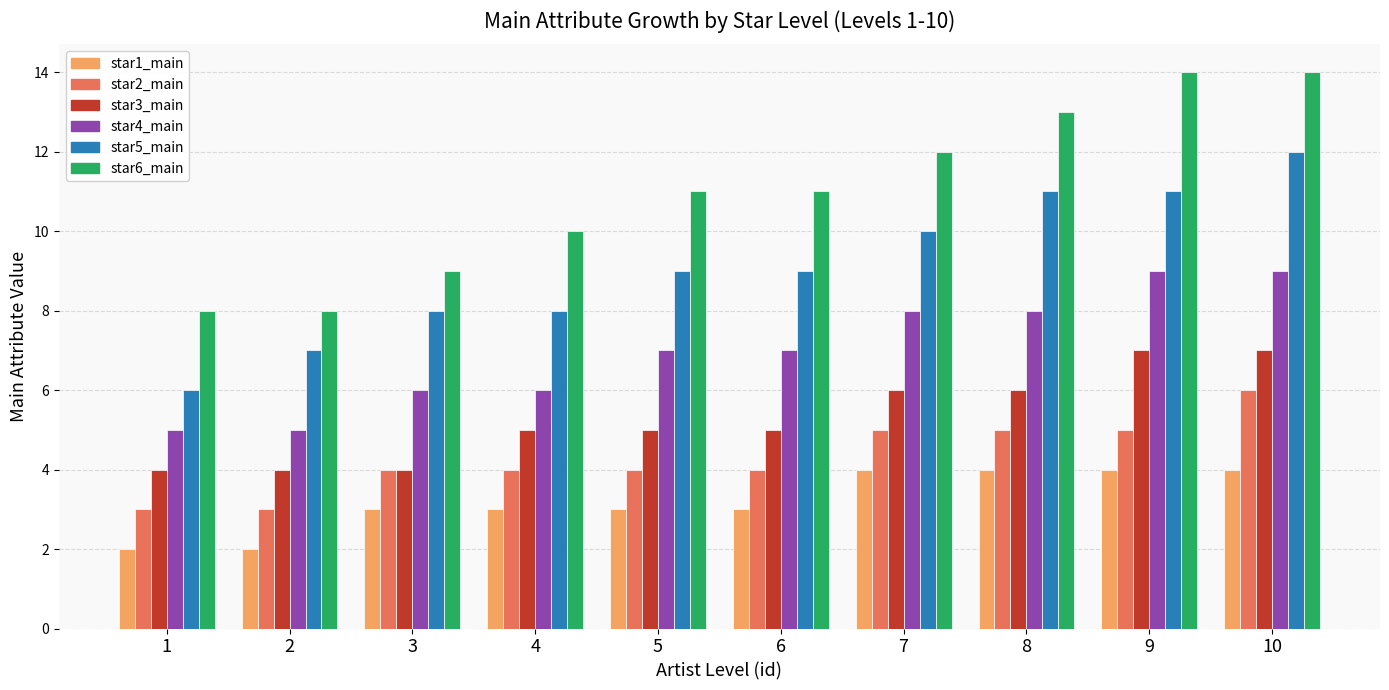

What is the maximum value shown in the chart?

14